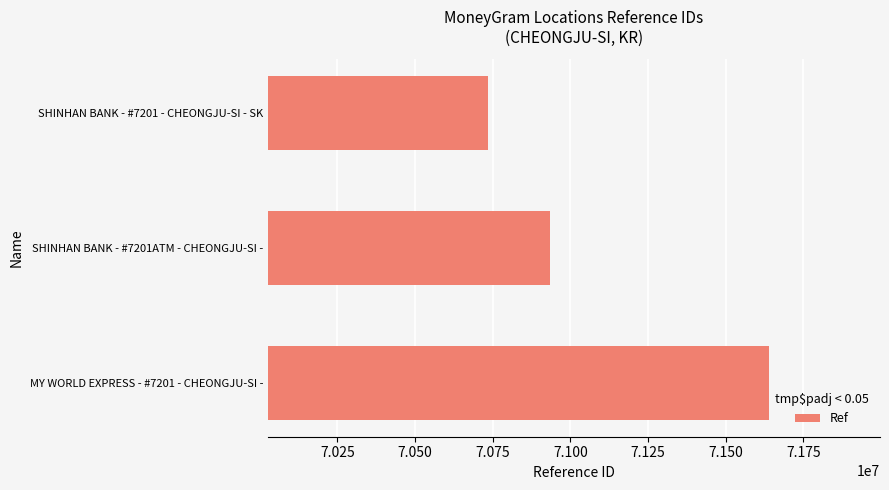

Is it true that the value at SHINHAN BANK - #7201ATM - CHEONGJU-SI - is 70935846?

True